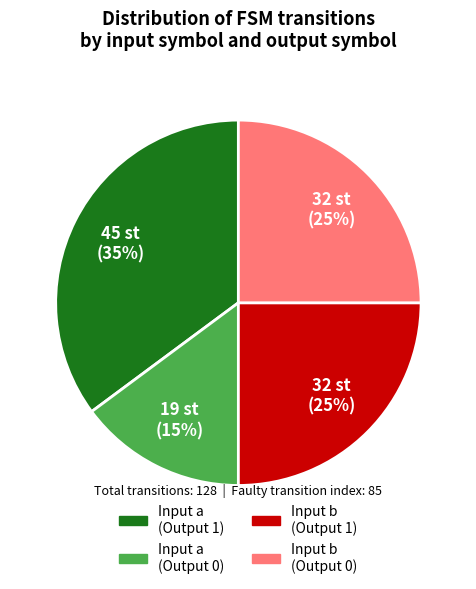

To the nearest percent, what is the average slice percentage?

25%